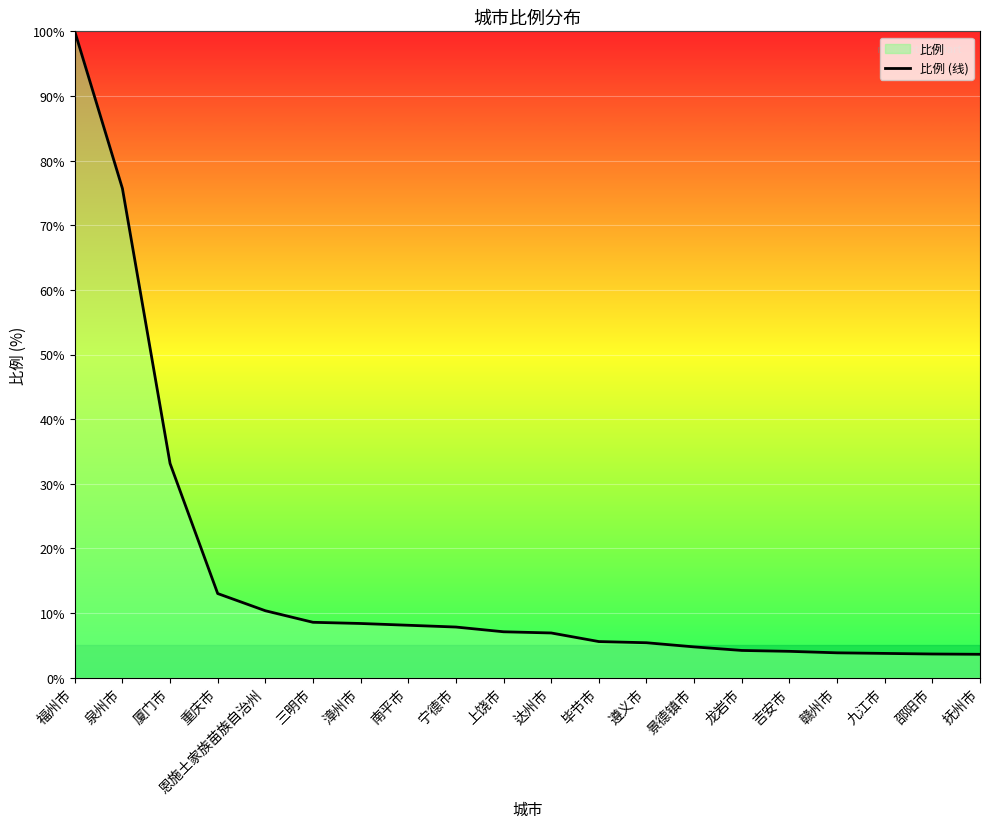

Reading left to right, list all the values displayed in this chart.

福州市=100.0	泉州市=75.7	厦门市=33.1	重庆市=13.0	恩施土家族苗族自治州=10.4	三明市=8.6	漳州市=8.4	南平市=8.1	宁德市=7.8	上饶市=7.1	达州市=6.9	毕节市=5.6	遵义市=5.4	景德镇市=4.8	龙岩市=4.2	吉安市=4.1	赣州市=3.9	九江市=3.8	邵阳市=3.7	抚州市=3.6